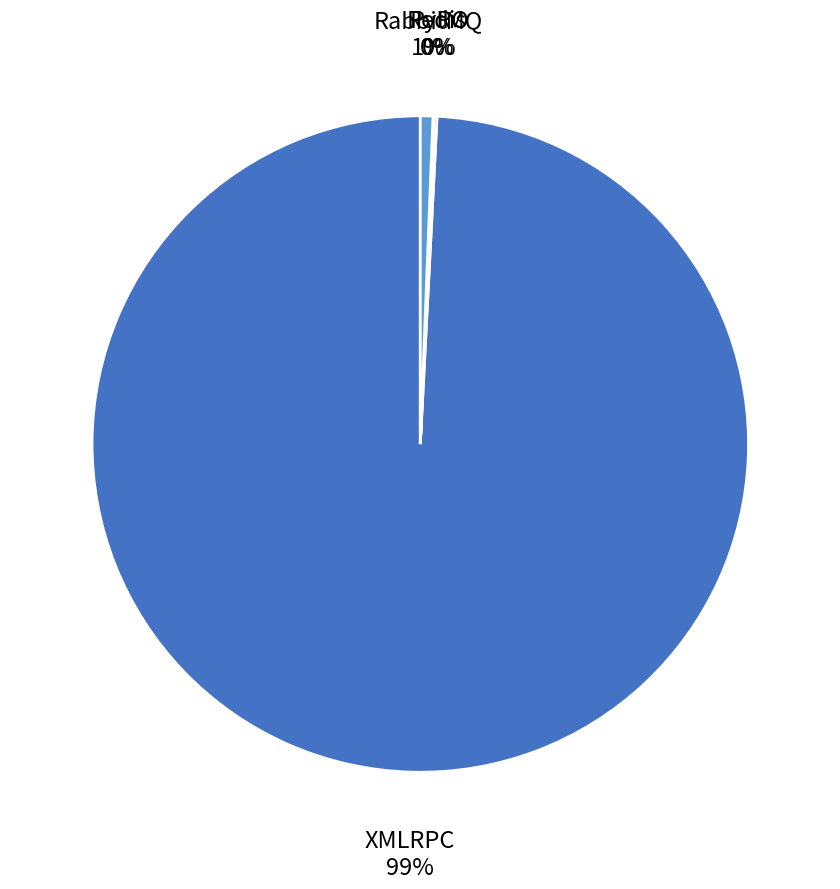

Is there a majority slice in this chart?

Yes